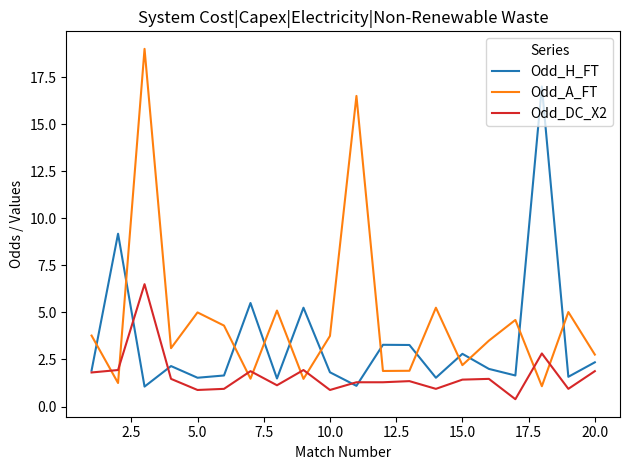

After their last crossing, which series has the higher values: Odd_A_FT or Odd_DC_X2?

Odd_A_FT